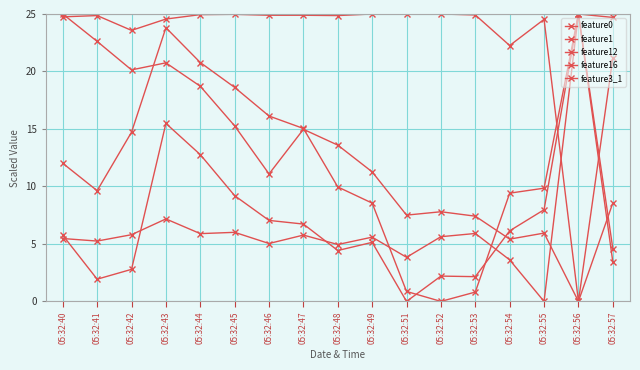

What is the difference between the highest and lowest values at 05:32:42?

20.8